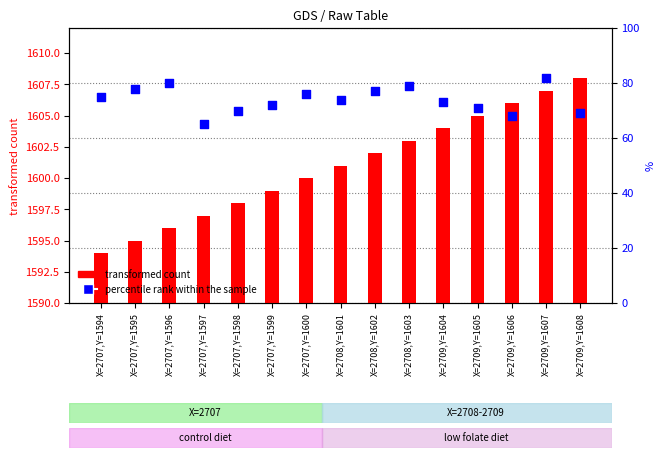

Which series reaches the minimum Y coordinate?

percentile rank within the sample